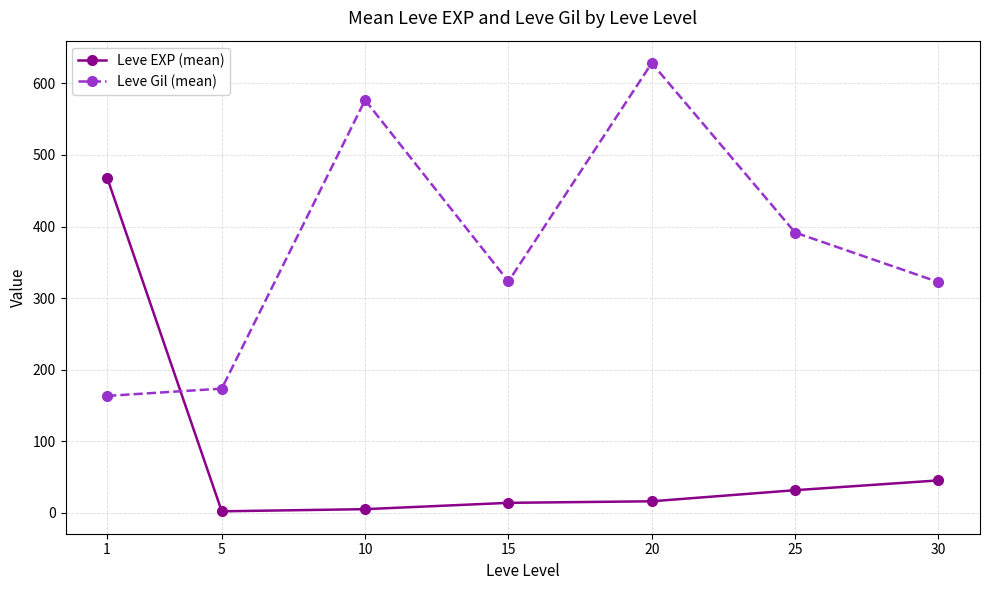

What is the value of the Leve Gil (mean) point at the 1st from the left?

163.5